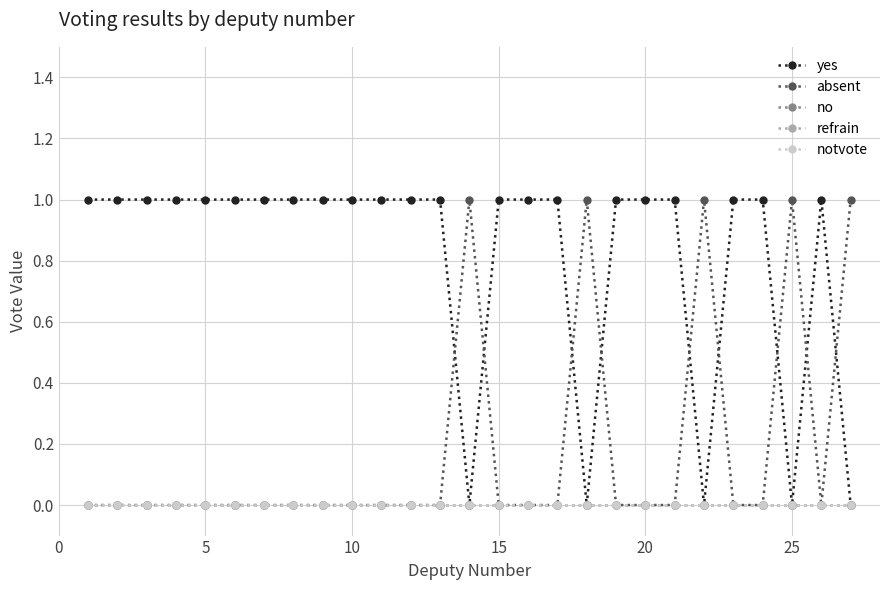

Is this an area chart (filled region under the line)?

No